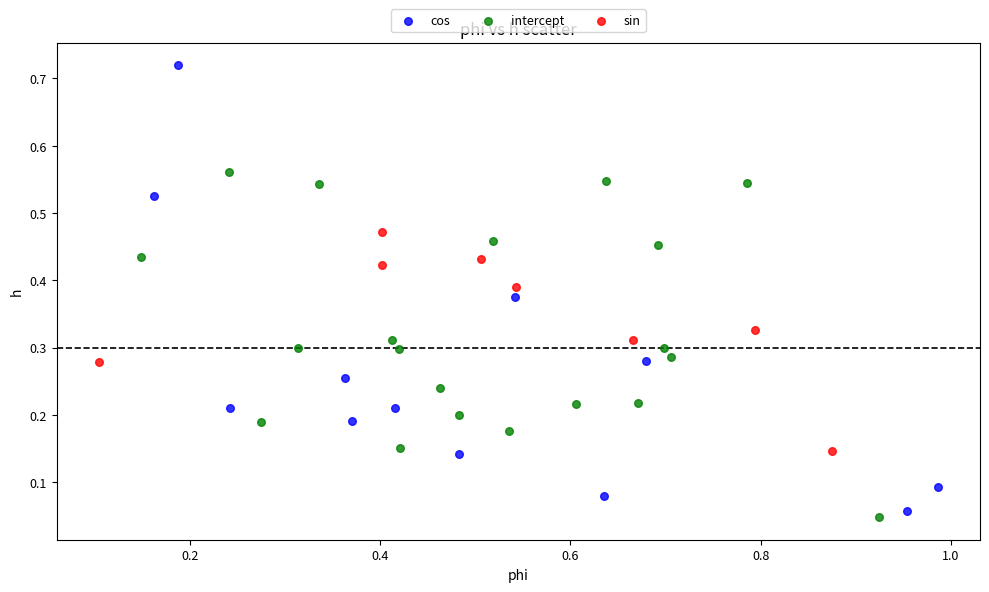

Which series has the largest Y range (max minus min)?

cos